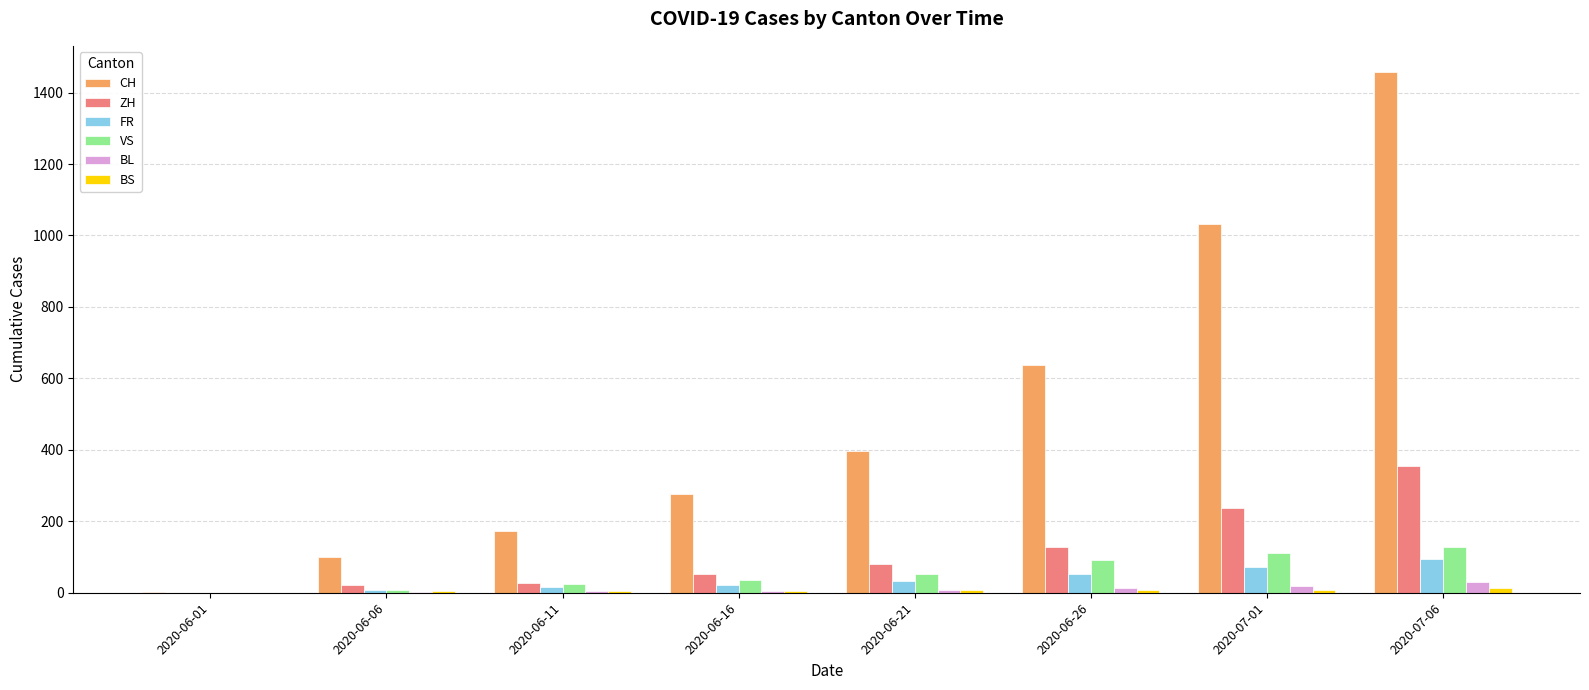

Is the value of VS at 2020-07-01 greater than the value of FR at 2020-06-21?

Yes